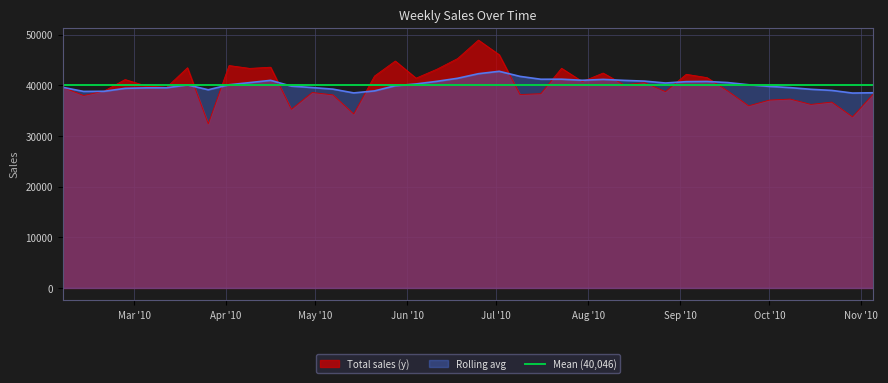

Does the chart display data point markers on the line(s)?

No